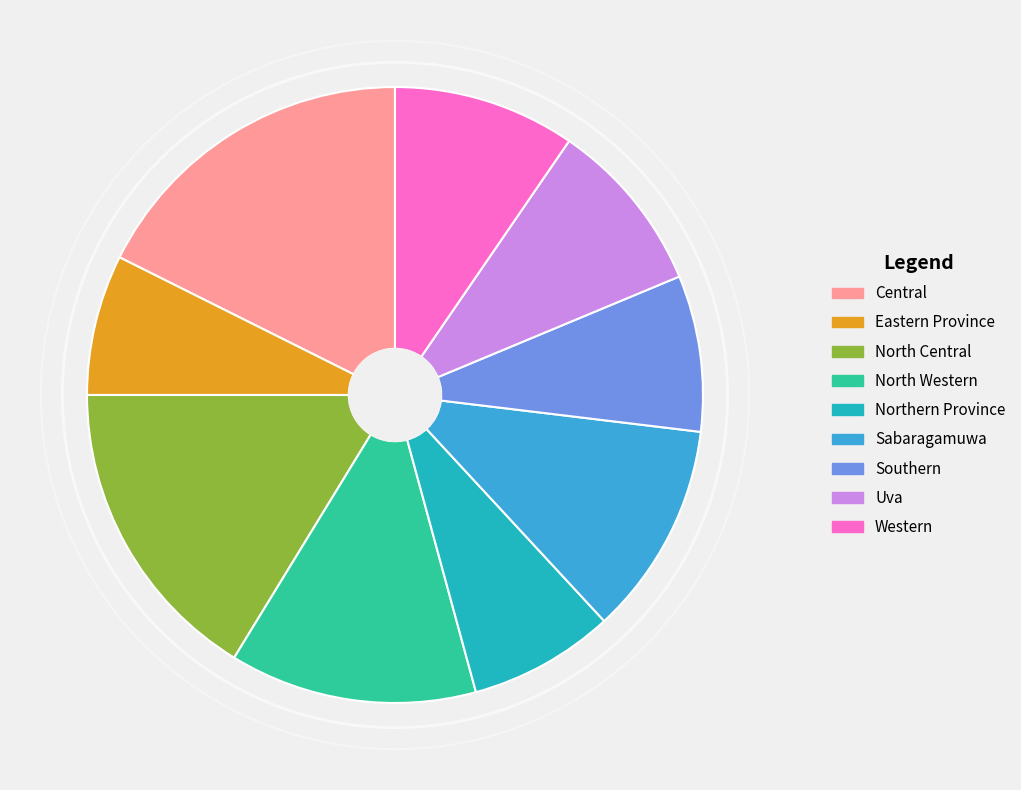

Is it true that Western is 10% of the pie?

True